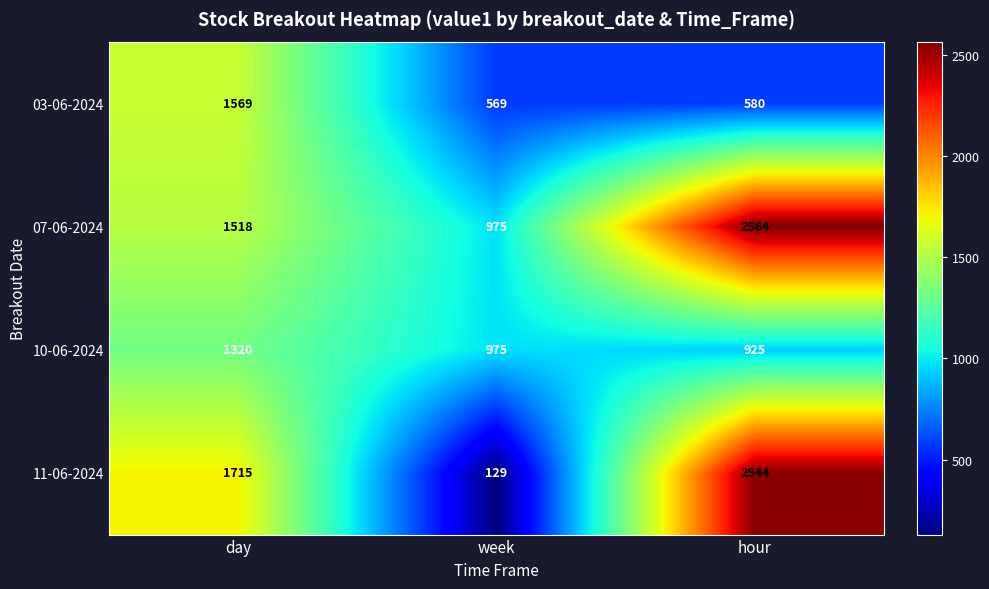

How many categories are shown in the chart?

3